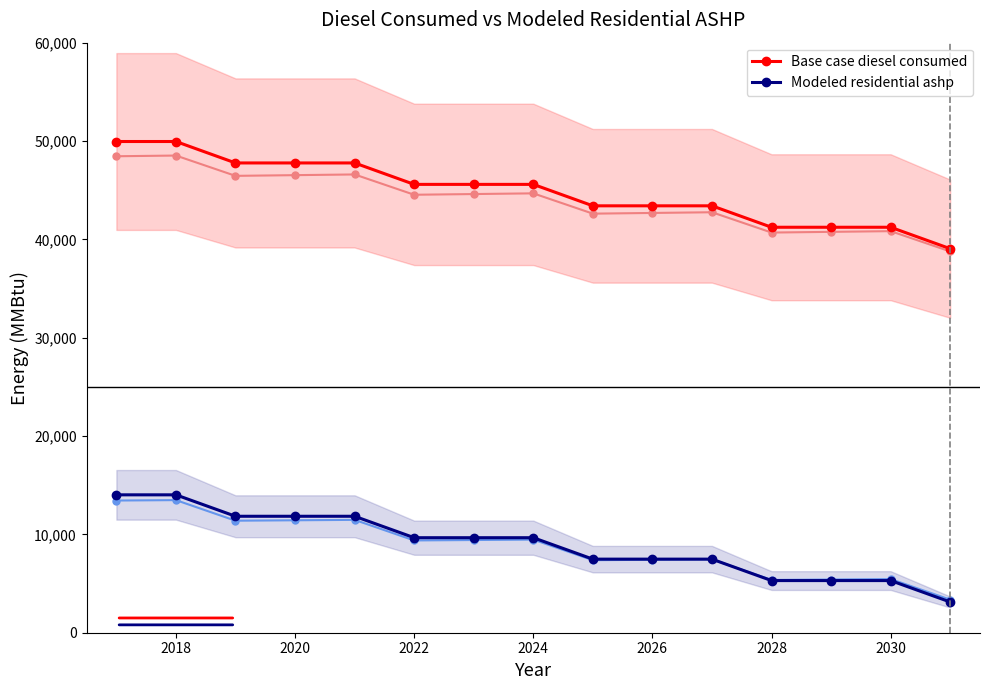

Rank the series by their average value, from highest to lowest.

Base case diesel consumed, Modeled residential ashp